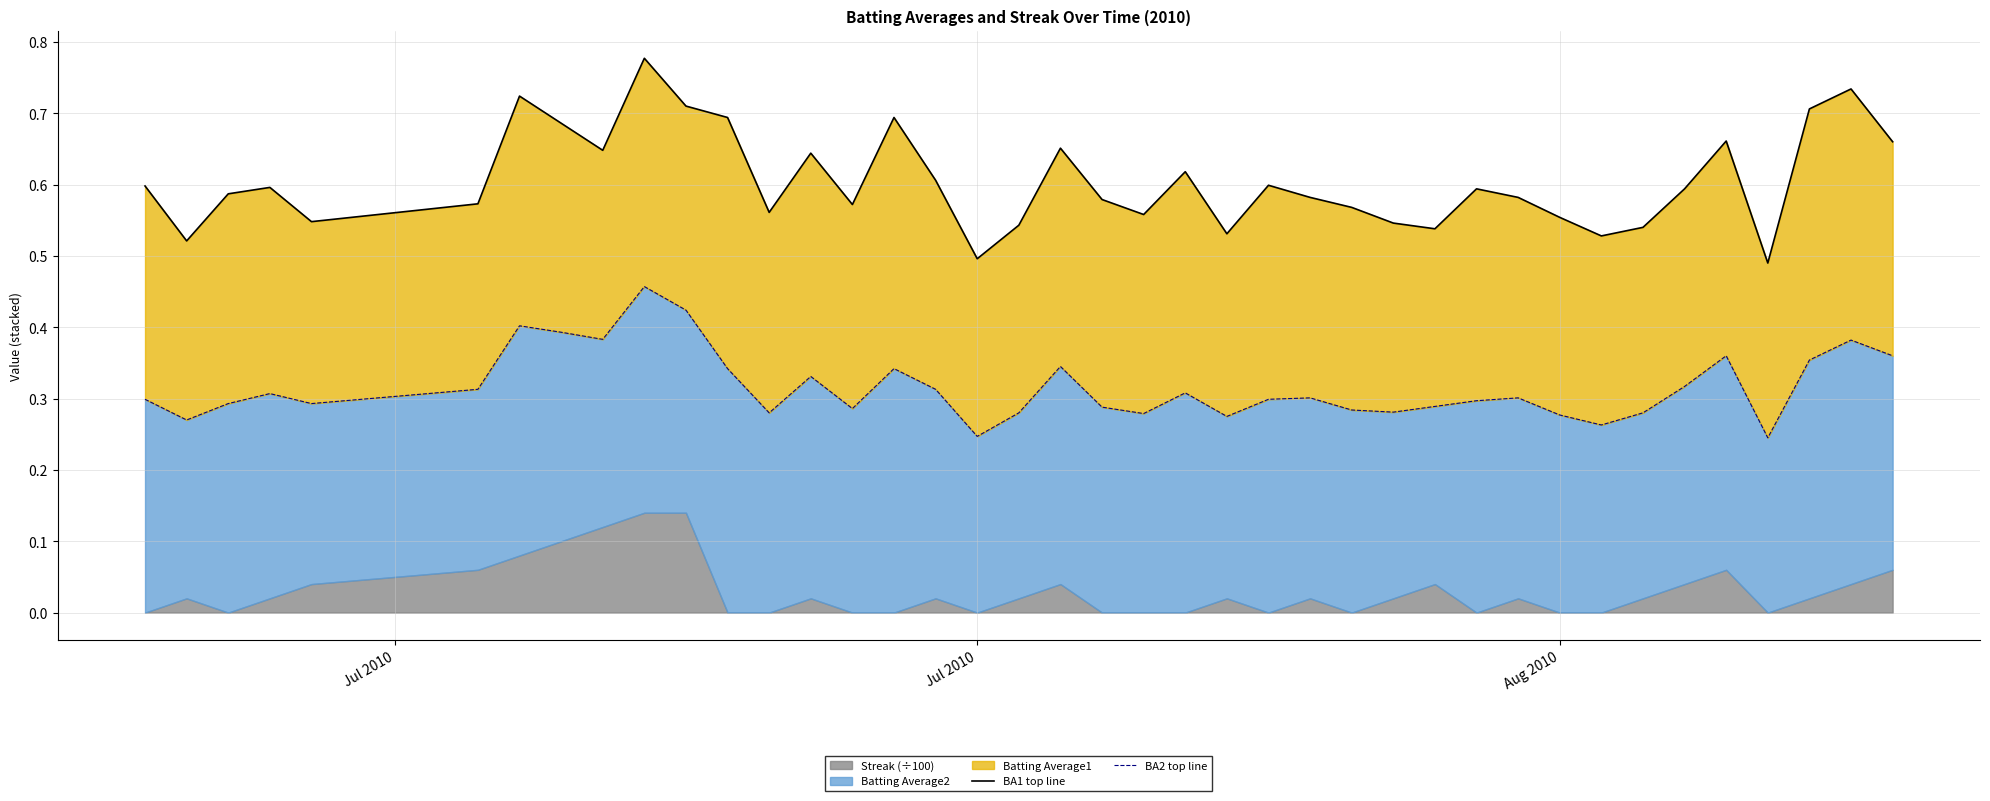

True or false: BA1 top line has a value of 0.4 at 26.

False